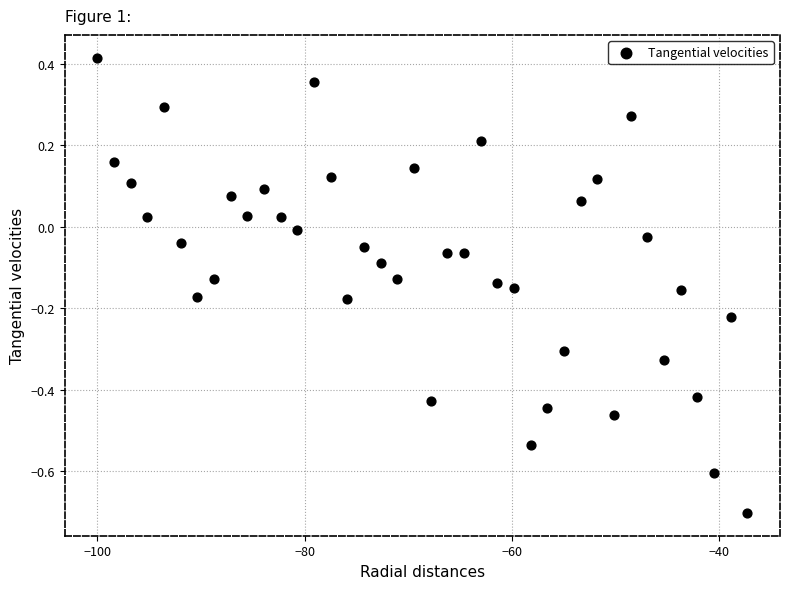

What is the range of Y values (max minus min)?

1.1